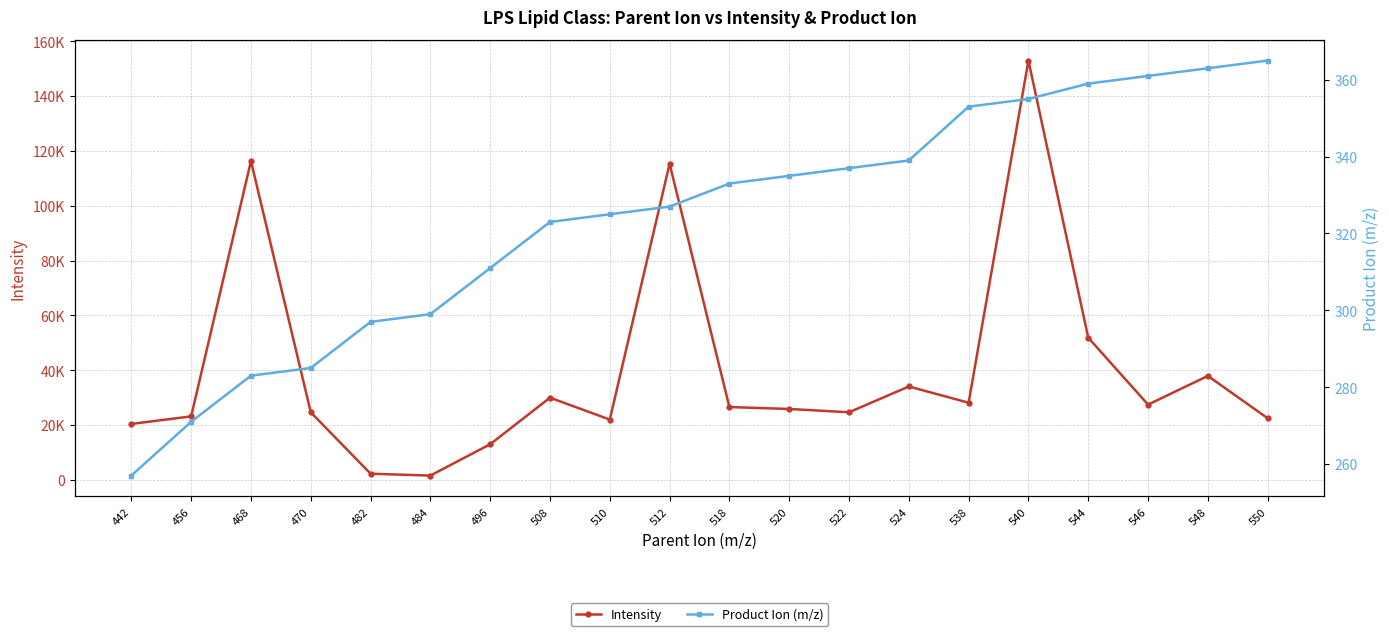

Reading left to right, what are all the values shown in this chart?

Intensity: 20381.5	23140.0	116318.0	24624.5	2218.3	1538.5	12970.4	29965.2	21972.7	115323.8	26534.0	25844.6	24631.2	34049.6	28115.8	152979.4	51856.5	27435.3	37905.4	22456.1
Product Ion (m/z): 257.0	271.0	283.0	285.0	297.0	299.0	311.0	323.0	325.0	327.0	333.0	335.0	337.0	339.0	353.0	355.0	359.0	361.0	363.0	365.0